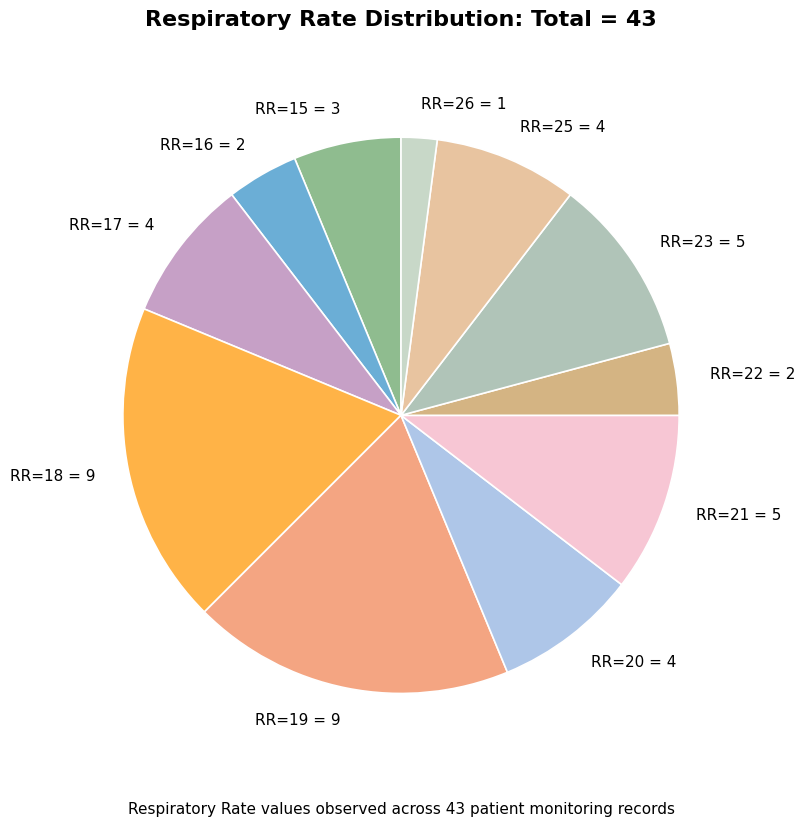

Which slice is the smallest?

RR=26